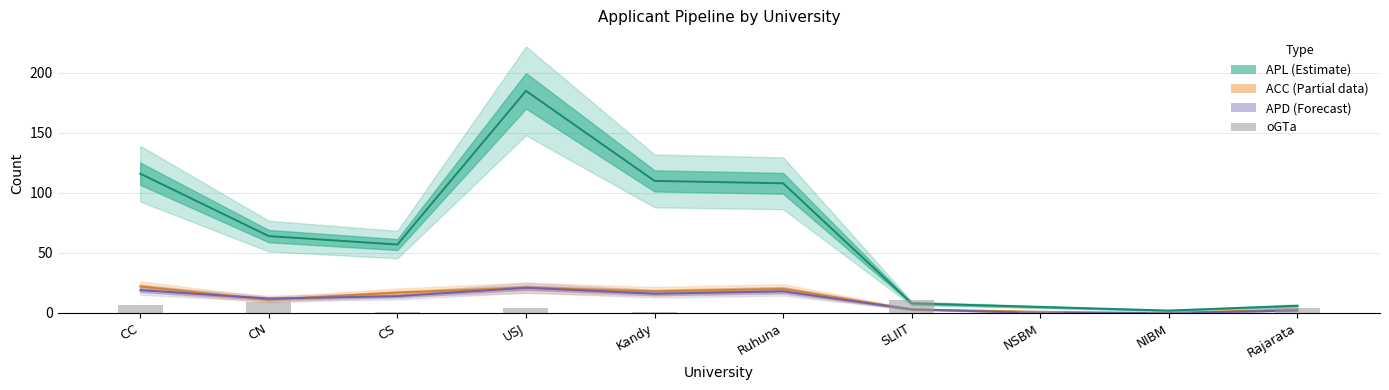

Reading right to left, transcribe all the data shown in this chart.

4	1	2	11	0	1	4	1	9	7